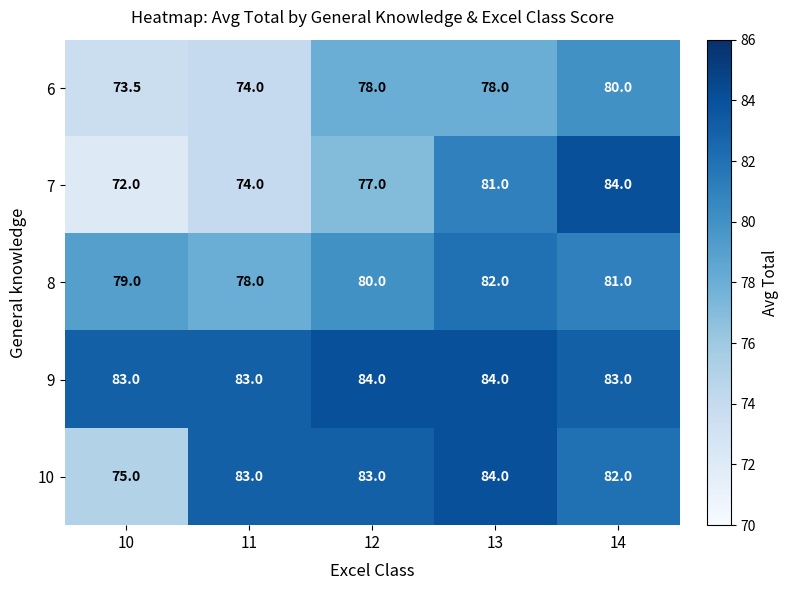

What is the difference between the second highest and minimum values in the 8 series?

3.0